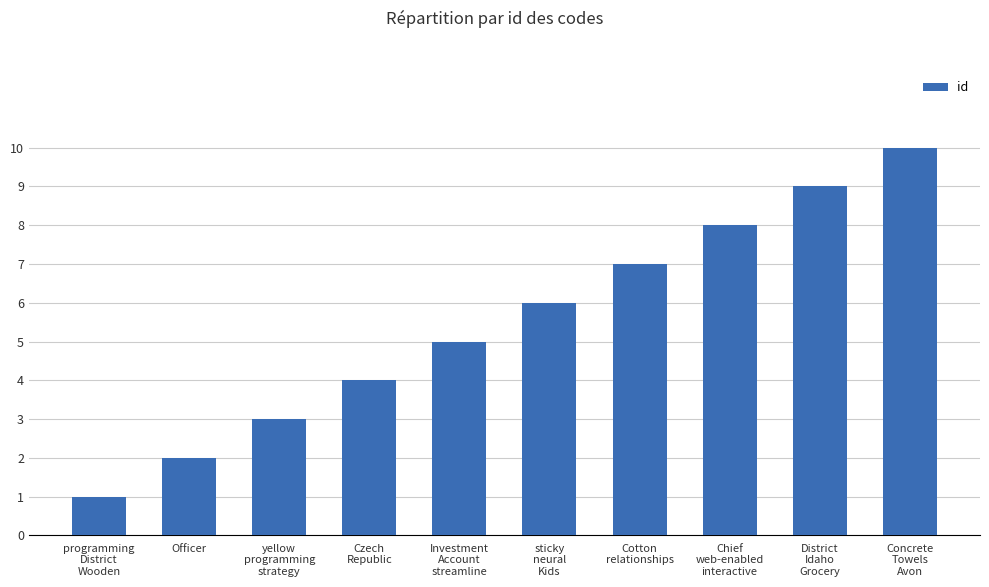

Reading left to right, list all the values displayed in this chart.

programming
District
Wooden=1	Officer=2	yellow
programming
strategy=3	Czech
Republic=4	Investment
Account
streamline=5	sticky
neural
Kids=6	Cotton
relationships=7	Chief
web-enabled
interactive=8	District
Idaho
Grocery=9	Concrete
Towels
Avon=10